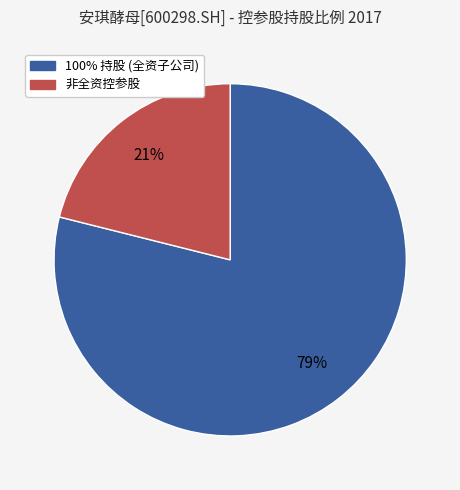

Is there a majority slice in this chart?

Yes